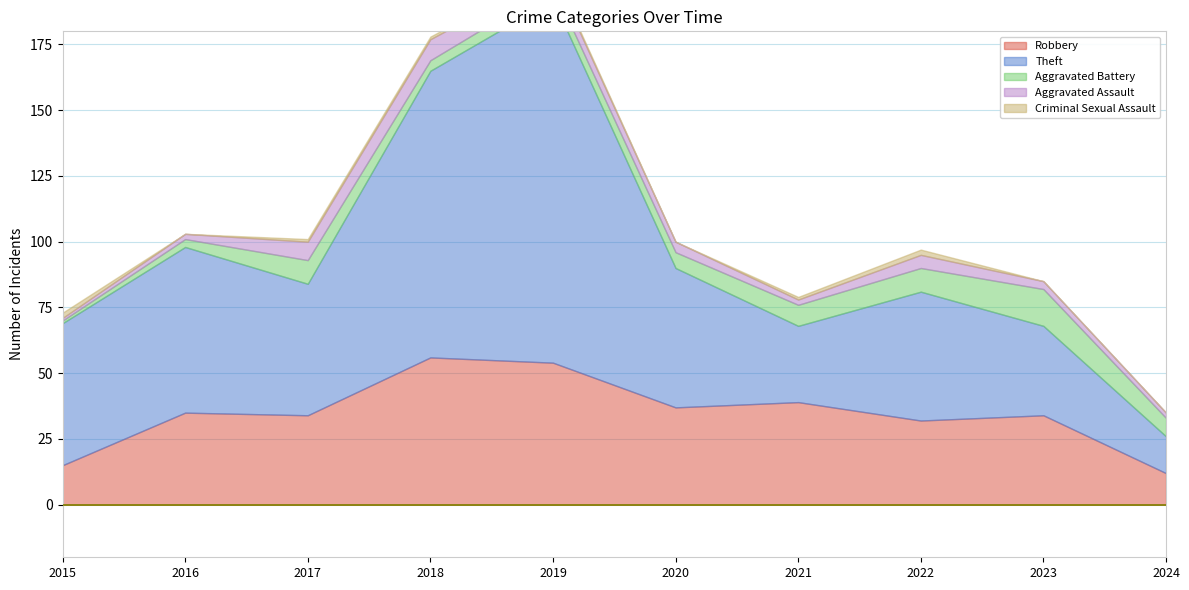

Reading left to right, what are all the values shown in this chart?

Robbery: 2015=15	2016=35	2017=34	2018=56	2019=54	2020=37	2021=39	2022=32	2023=34	2024=12
Theft: 2015=54	2016=63	2017=50	2018=109	2019=138	2020=53	2021=29	2022=49	2023=34	2024=14
Aggravated Battery: 2015=1	2016=3	2017=9	2018=4	2019=5	2020=6	2021=8	2022=9	2023=14	2024=7
Aggravated Assault: 2015=1	2016=2	2017=7	2018=8	2019=5	2020=4	2021=2	2022=5	2023=3	2024=2
Criminal Sexual Assault: 2015=2	2016=0	2017=1	2018=1	2019=1	2020=0	2021=1	2022=2	2023=0	2024=0